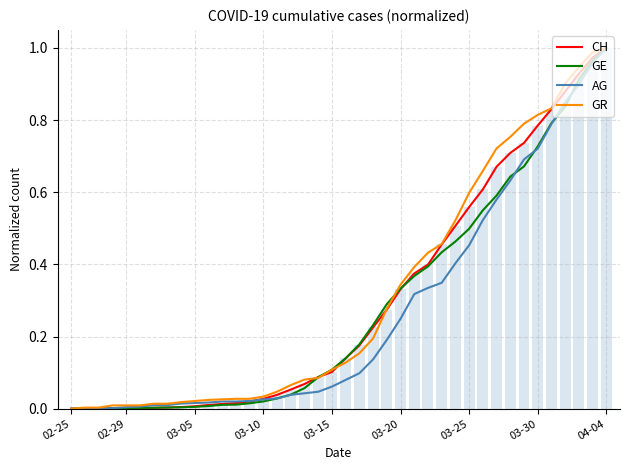

The CH series shows -0.5 at 02-25. True or false?

False